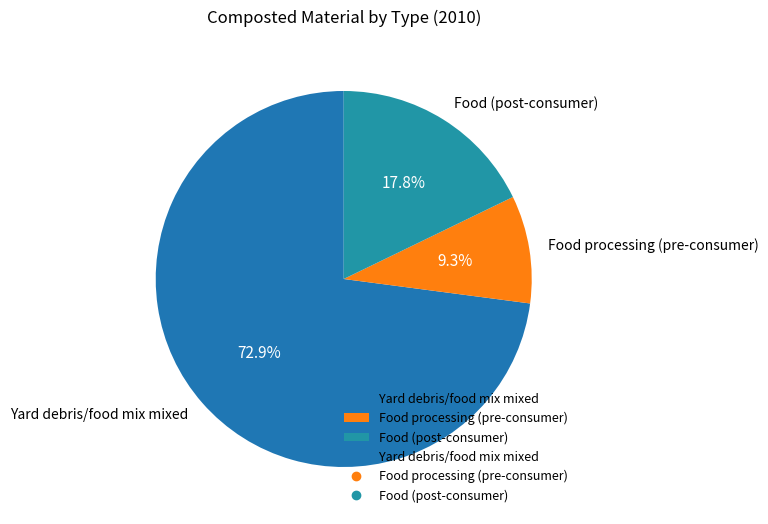

Combined, do Yard debris/food mix mixed and Food (post-consumer) account for over 50%?

Yes